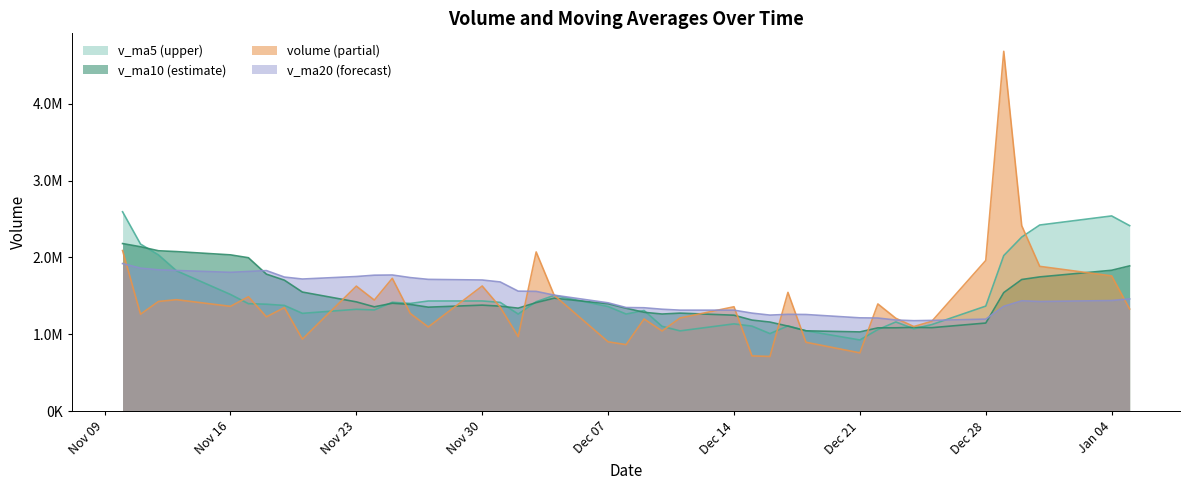

How many intersections are there between v_ma5 and v_ma10?

12